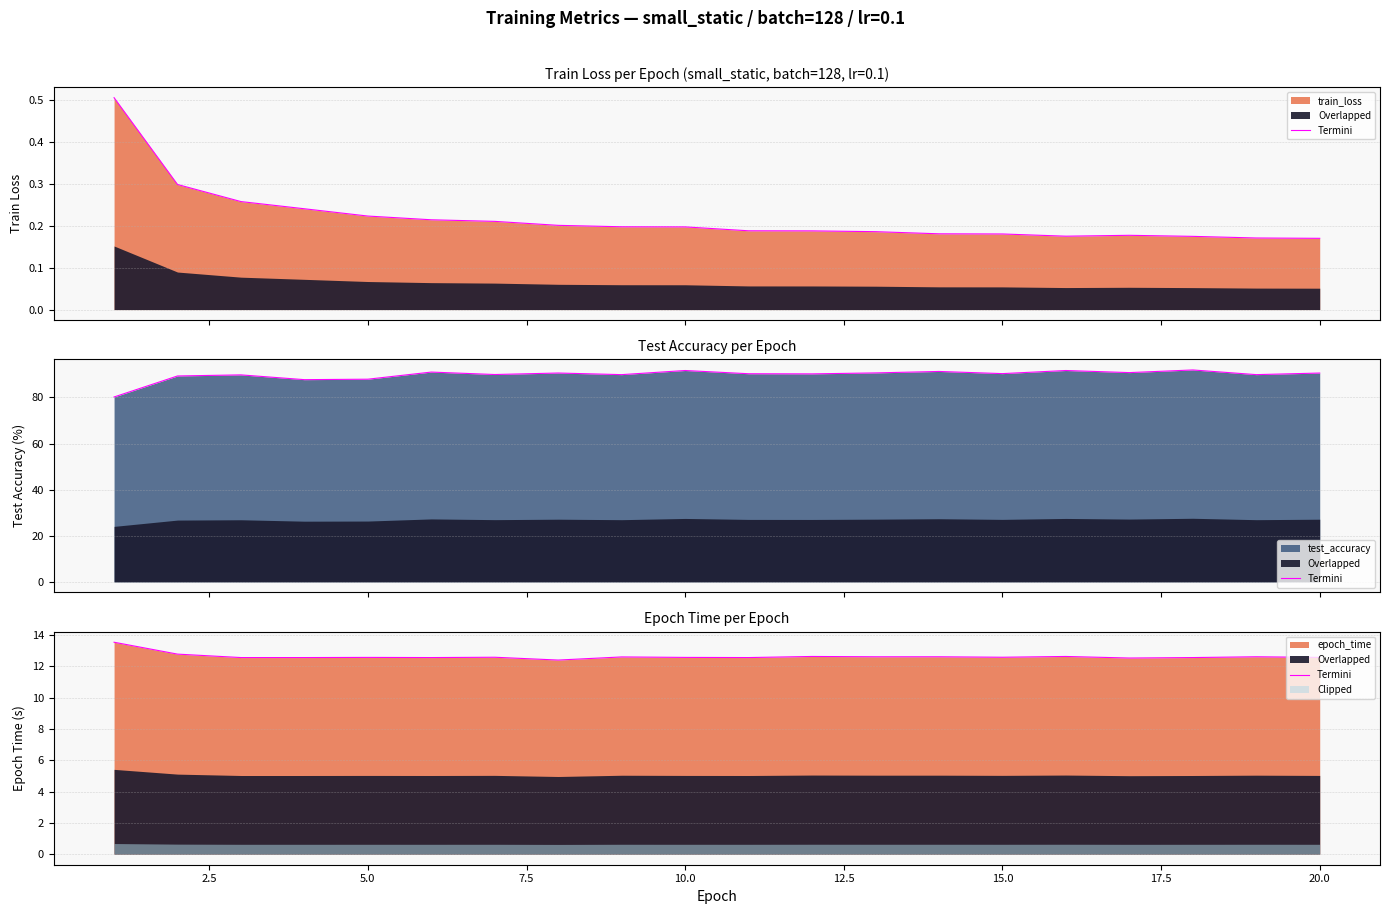

True or false: the data has more than 0 interior local peaks.

True